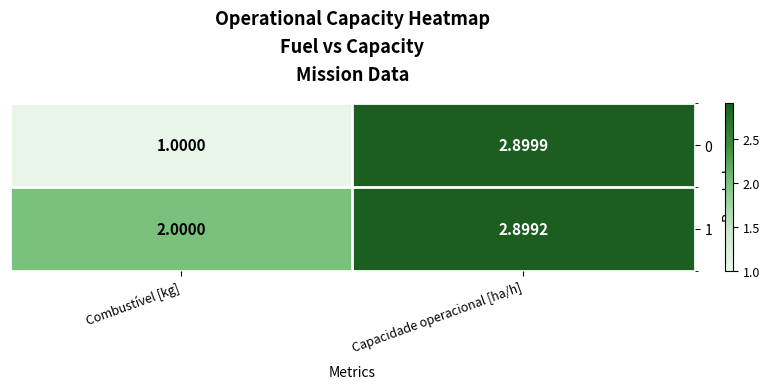

List the labels in order of 0 value, smallest first.

Combustível [kg], Capacidade operacional [ha/h]